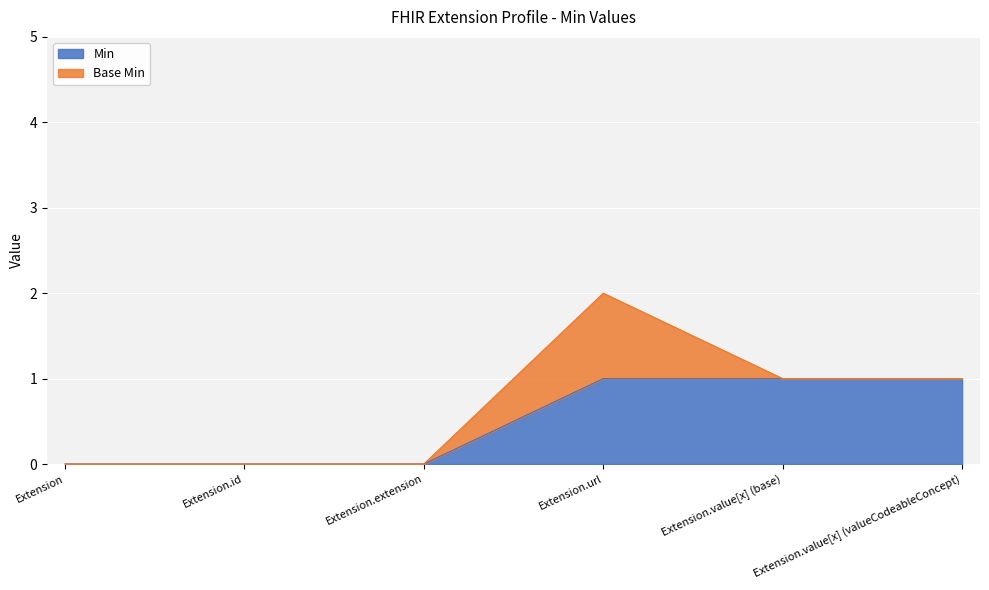

What is the difference between the maximum and second lowest values?

1